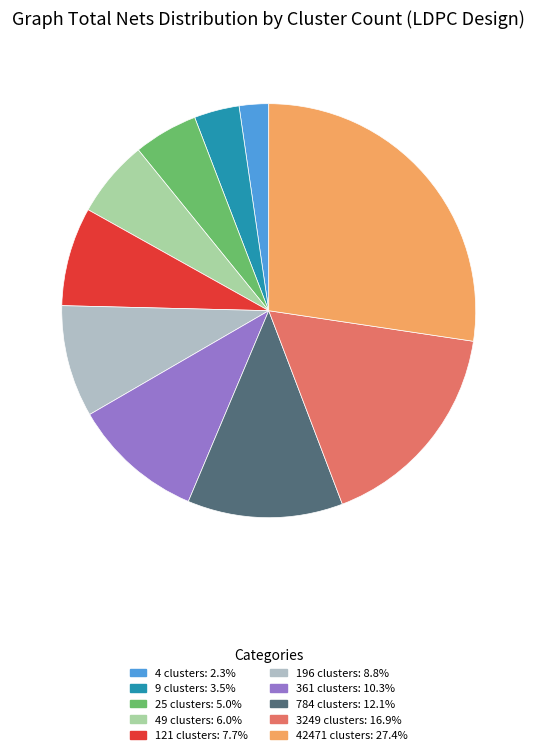

Is the sum of 196 clusters and 121 clusters greater than half?

No